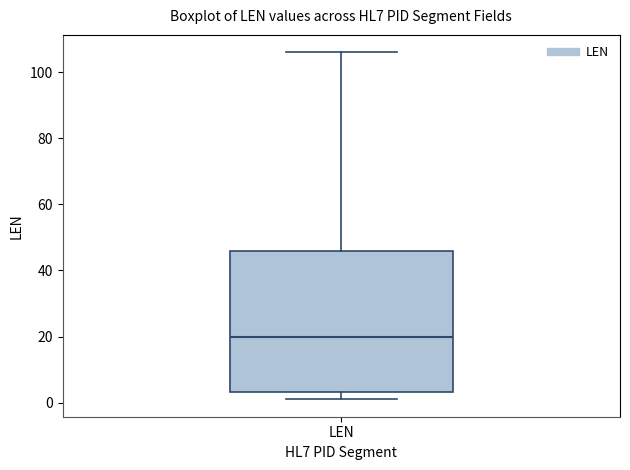

Read this box plot against the y-axis: the position of the median line, the range covered by the box, and the ends of both whiskers. The values are not printed on the chart, so give them approximately, as read against the axis.

median 20, box 4 to 46, whiskers 2 to 106